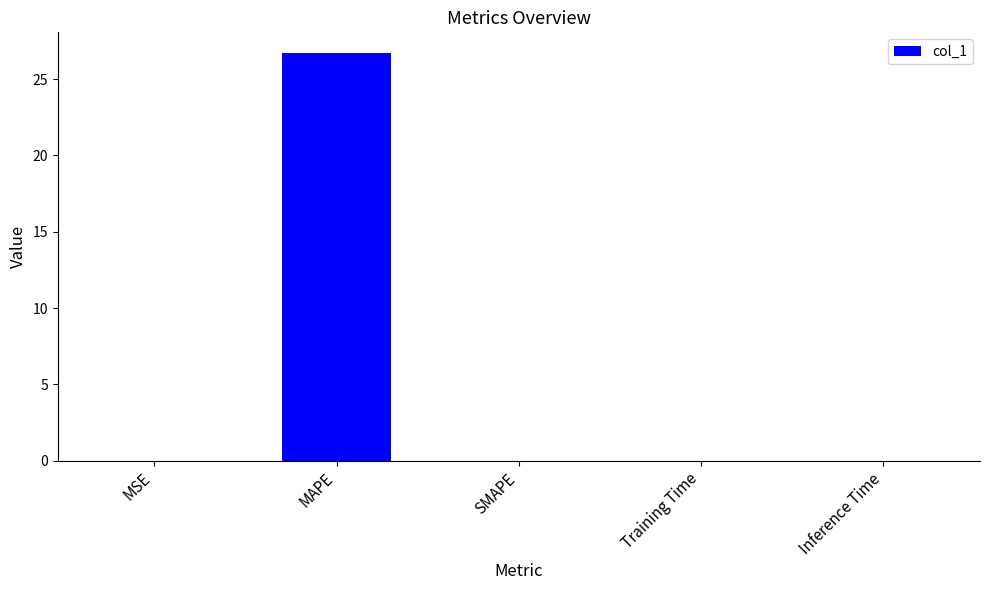

Is it true that the value at Training Time is 0.0?

True